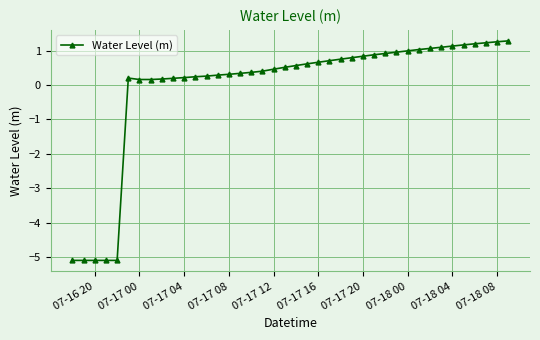

What is the sum of all values?

-2.1